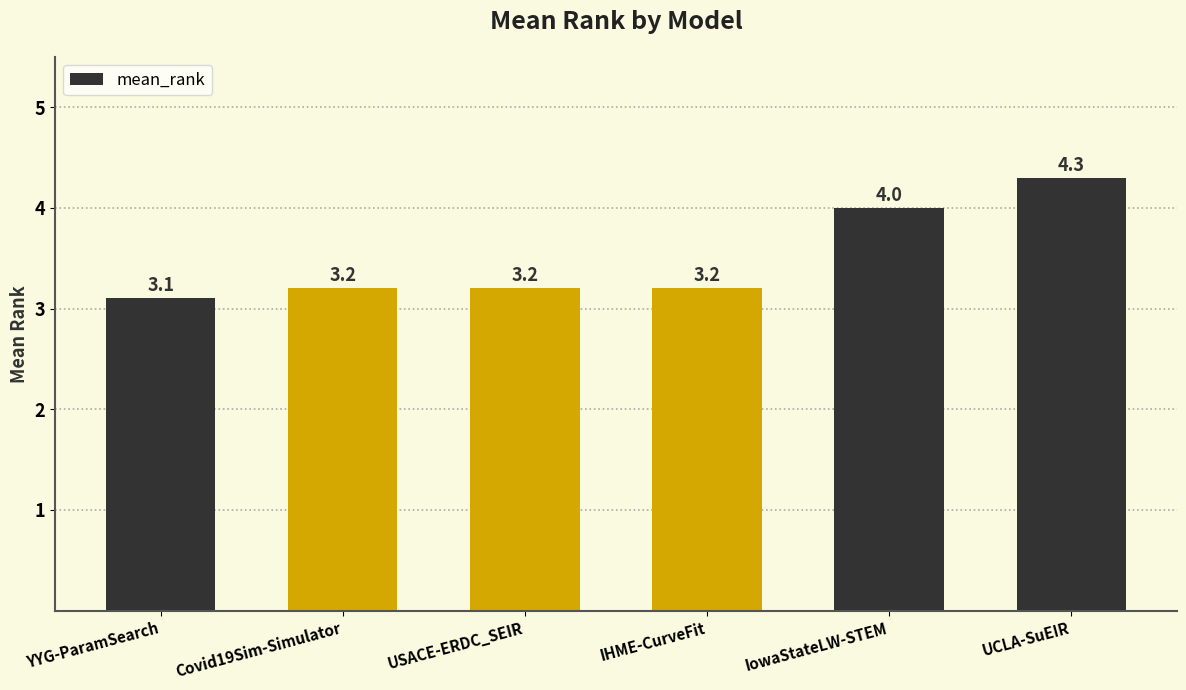

What is the ratio of the value at YYG-ParamSearch to the value at Covid19Sim-Simulator?

1.0